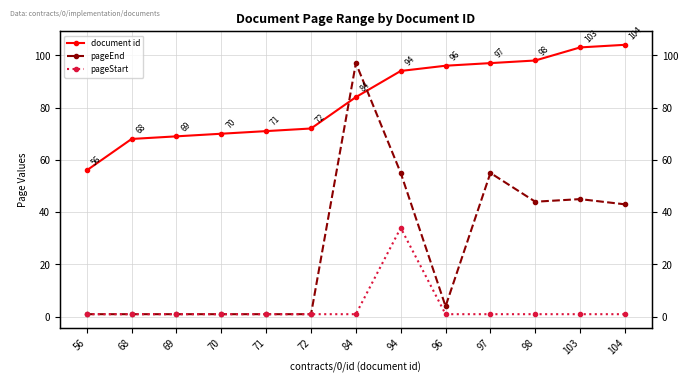

The value of pageStart at 68 is 1. True or false?

True